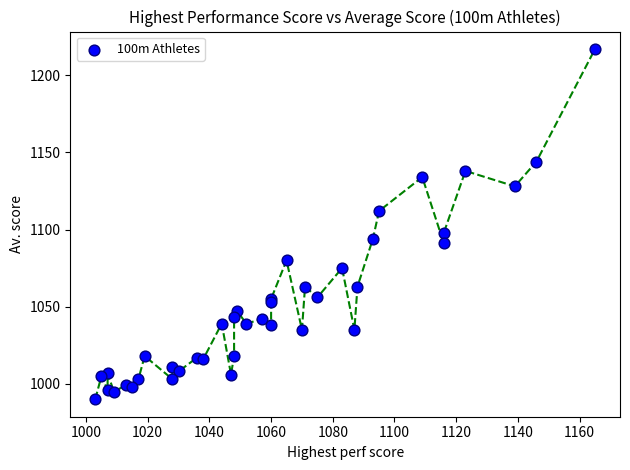

What Y value in the scatter plot is closest to 1103?

1098